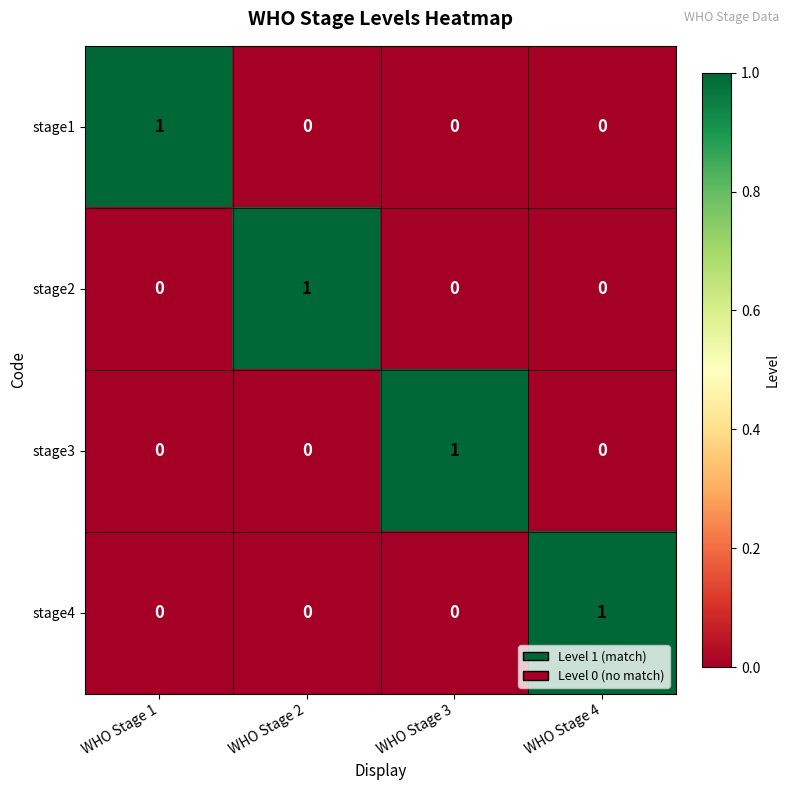

Count the stage4 values in the range 0 to 1.

4